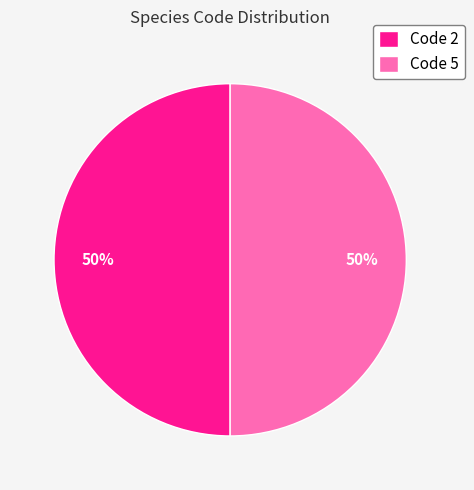

Is it true that Code 2 is 50% of the pie?

True